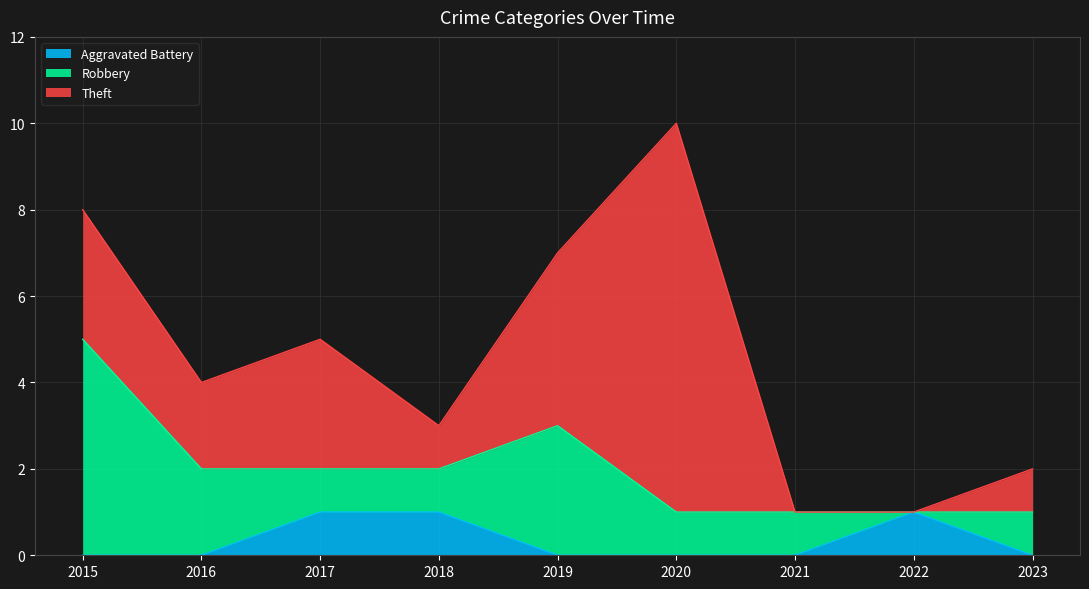

Which series has the largest total across all categories?

Theft